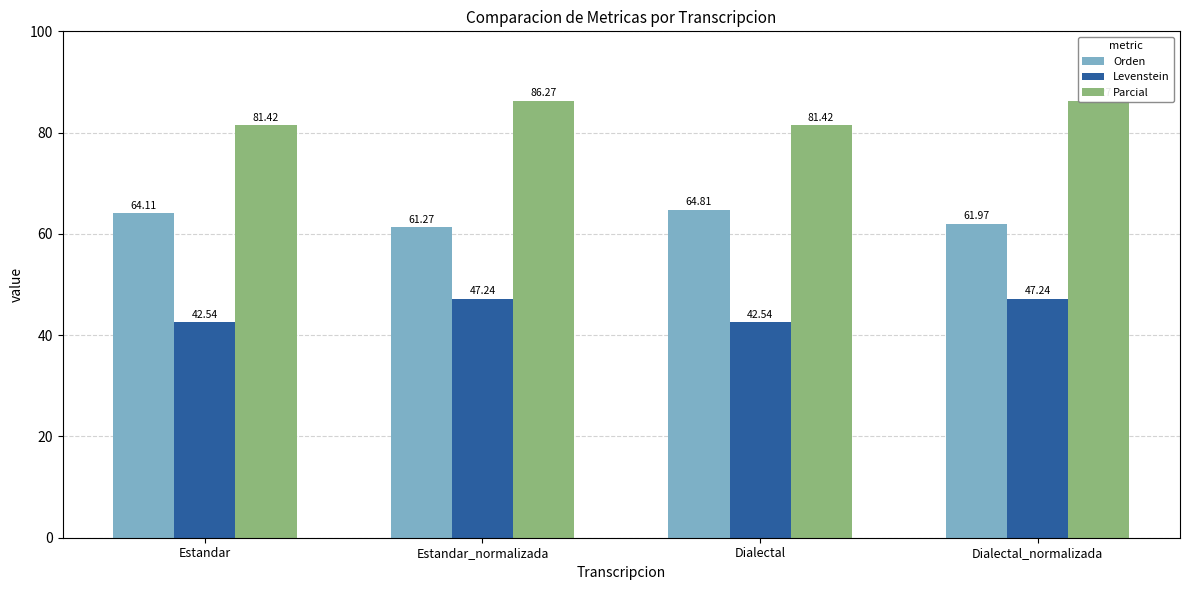

What is the total value across all series at Estandar_normalizada?

194.8